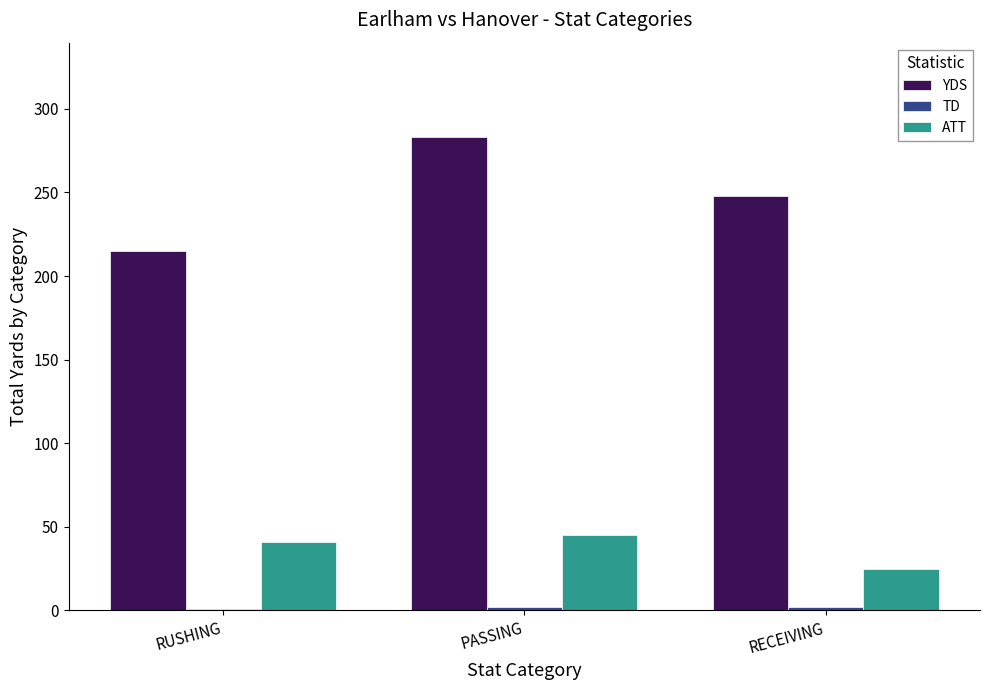

Is the value of YDS at PASSING greater than the value of ATT at RUSHING?

Yes